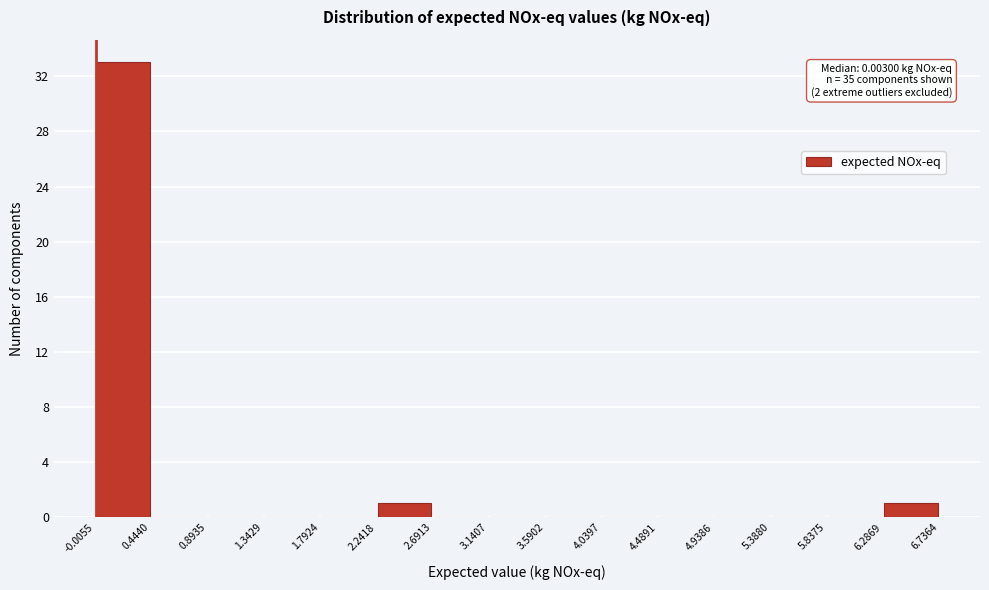

Which range on the x-axis has the tallest bar?

-0.0055 to 0.4440